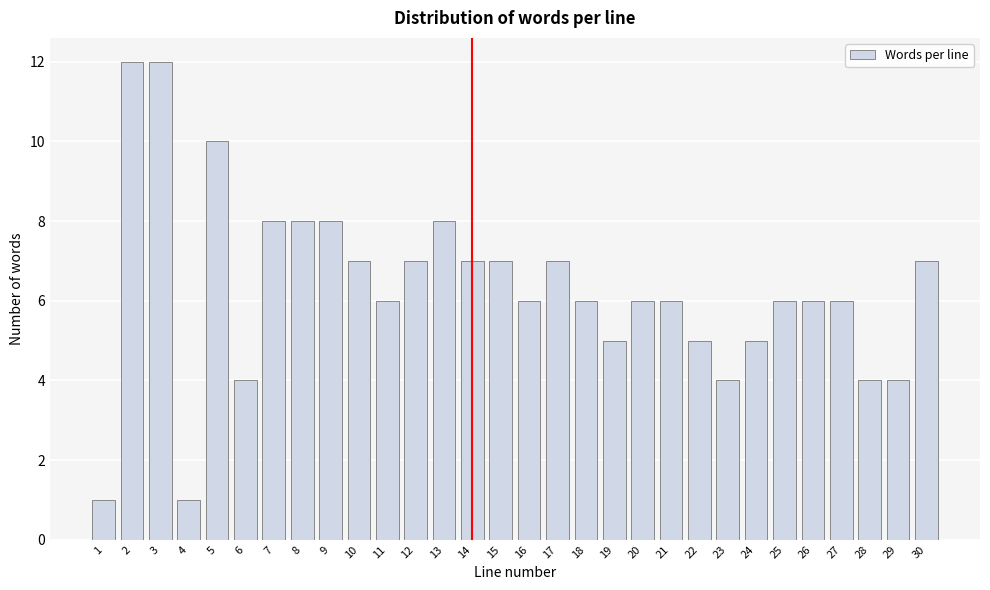

Reading left to right, what are all the values shown in this chart?

1	12	12	1	10	4	8	8	8	7	6	7	8	7	7	6	7	6	5	6	6	5	4	5	6	6	6	4	4	7